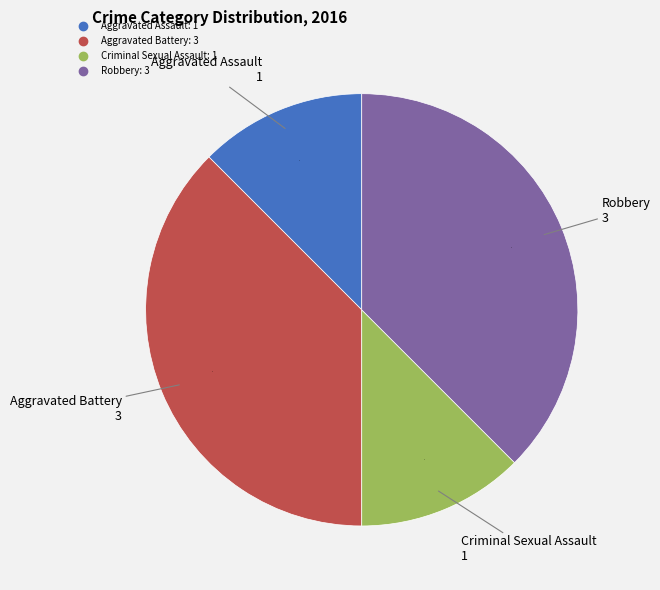

Do Robbery and Aggravated Battery together represent more than half of the pie?

Yes